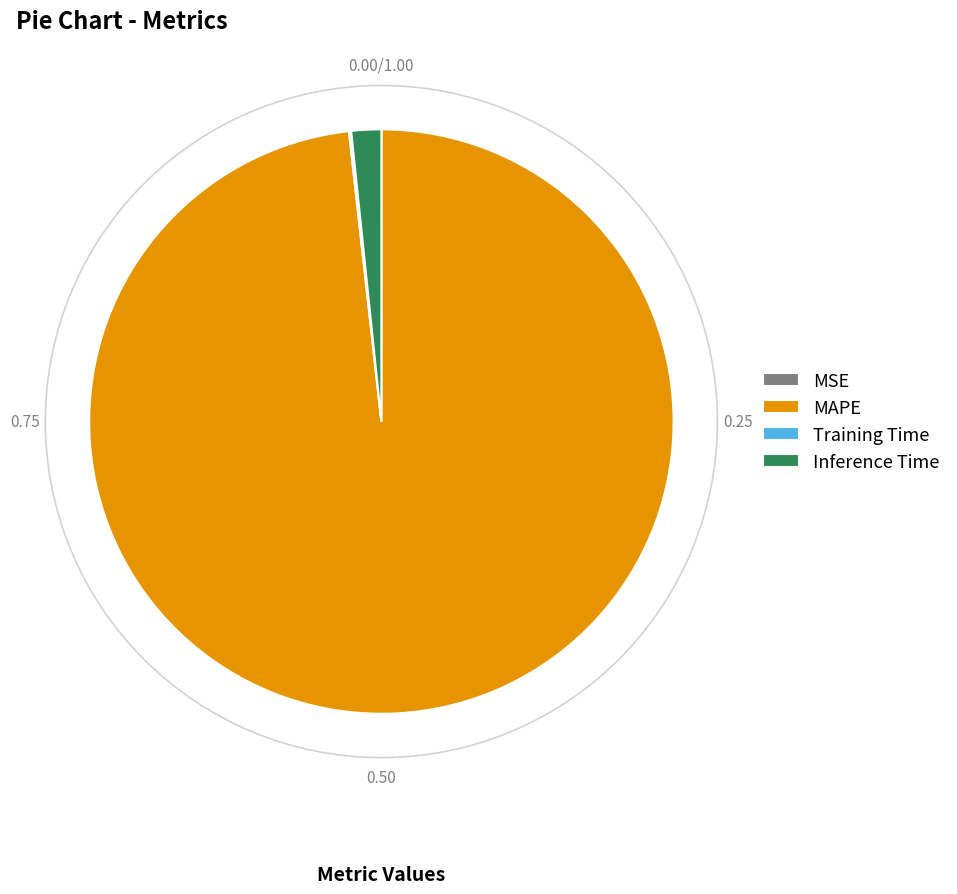

Is there any slice that represents more than half of the pie?

Yes